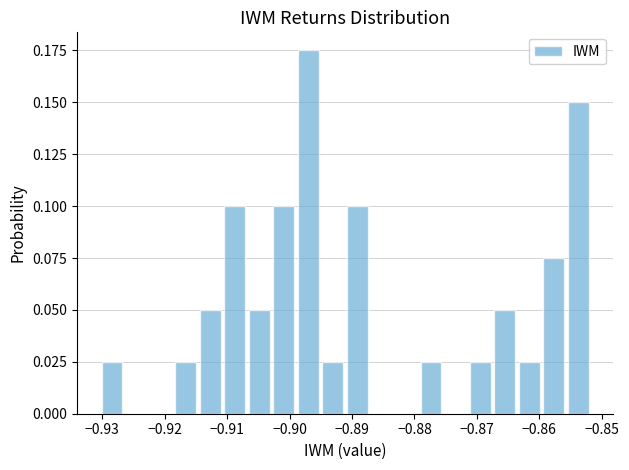

Around what value on the x-axis is the tallest bar? Give the approximate position of its centre, as read against the axis.

-0.897